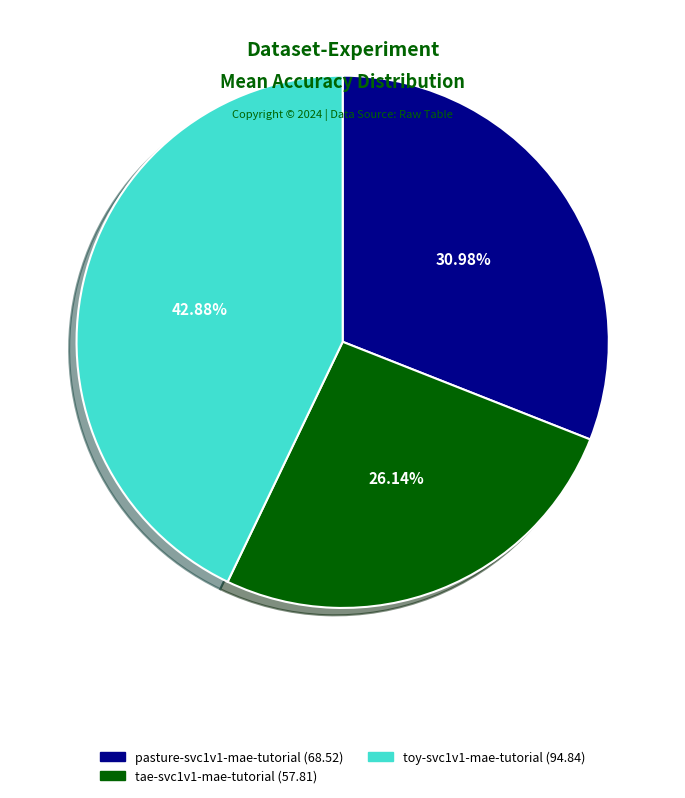

Do toy-svc1v1-mae-tutorial and tae-svc1v1-mae-tutorial together represent more than half of the pie?

Yes